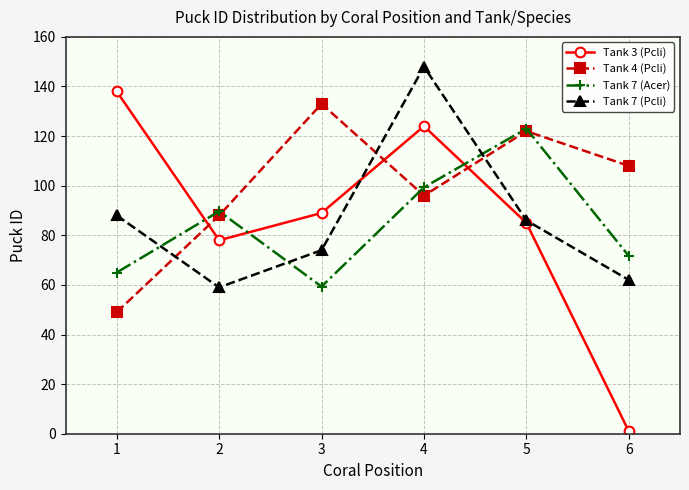

Where does the Tank 7 (Pcli) series first go above 86?

1